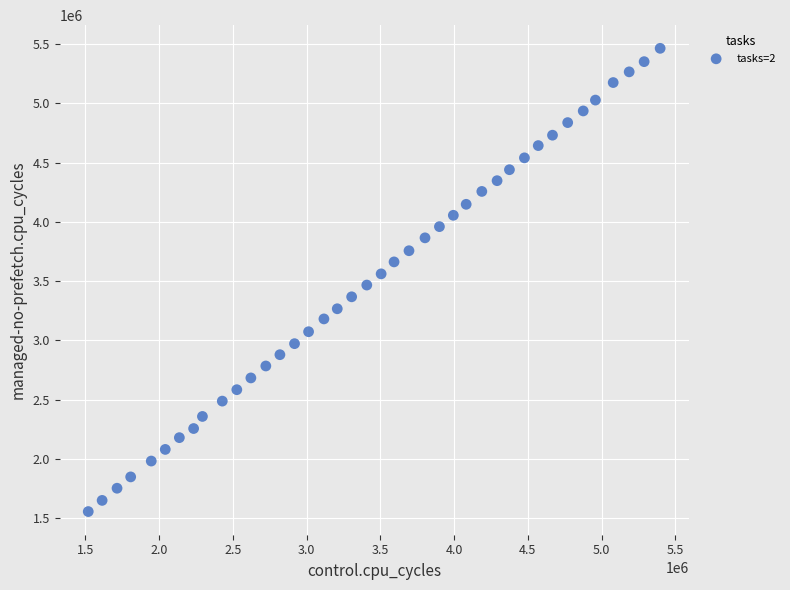

What is the range of Y values (max minus min)?

3907085